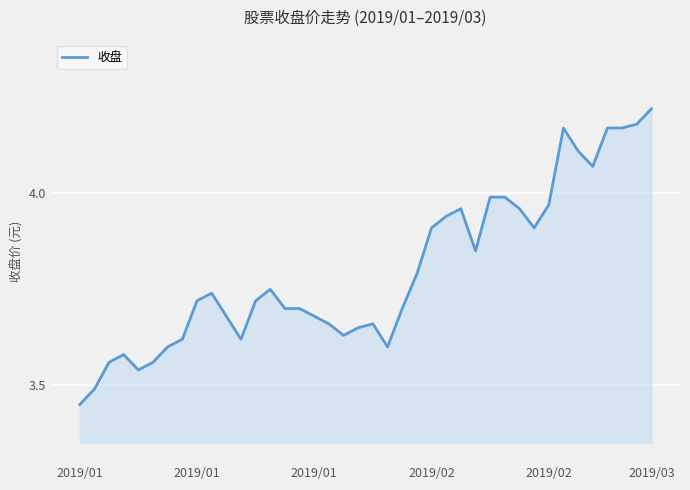

How many lines are shown in the chart?

1